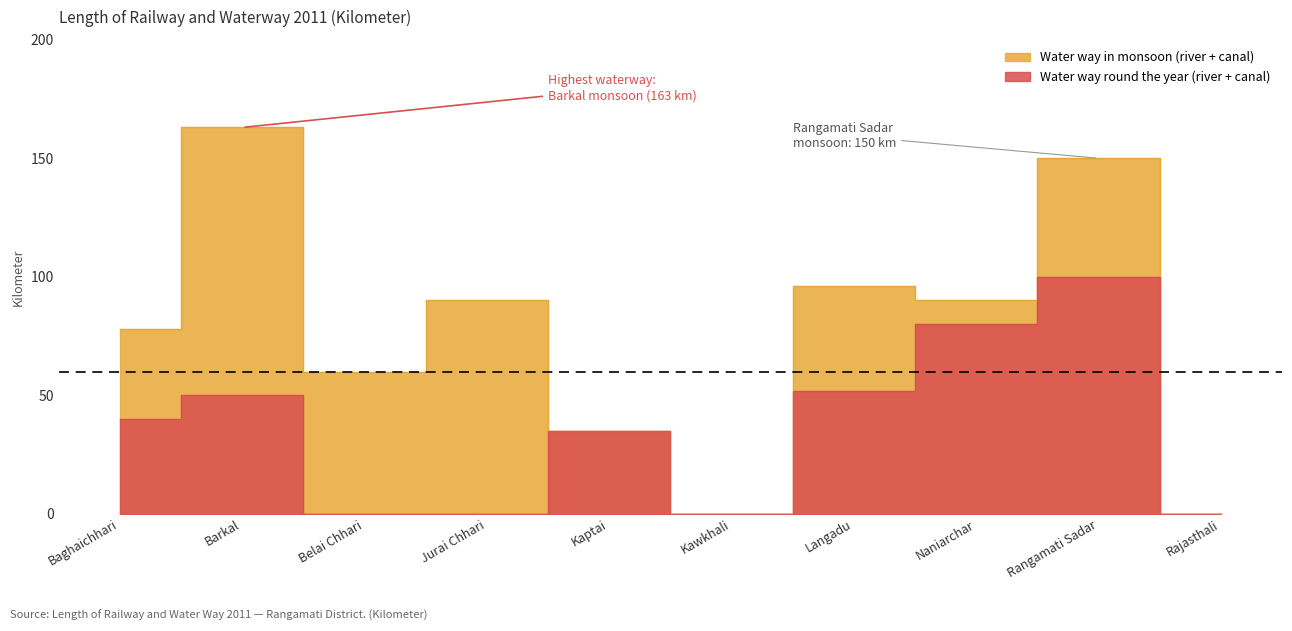

True or false: Water way round the year (river + canal) has more than 2 interior local peaks.

True